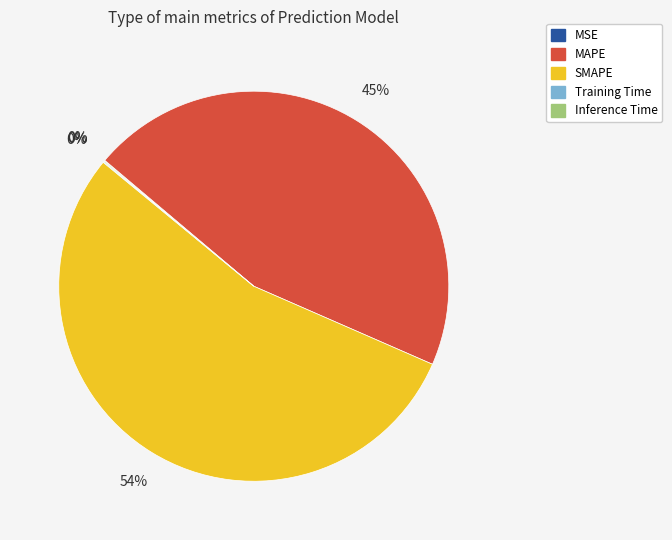

Which slice represents more than half of the pie?

SMAPE